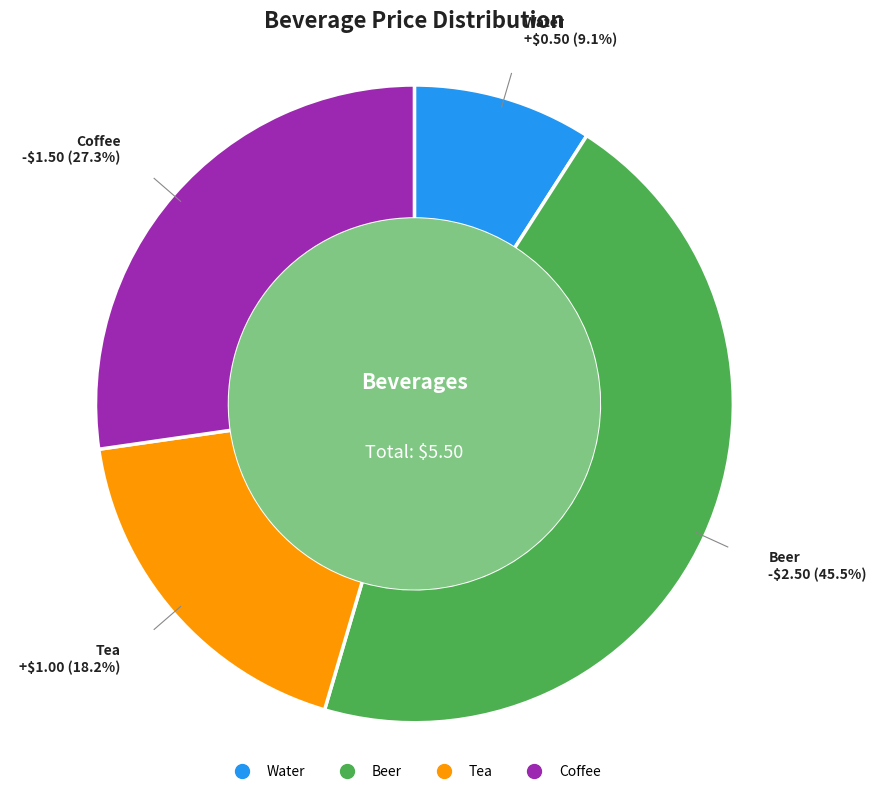

Is it true that Tea is 8% of the pie?

False